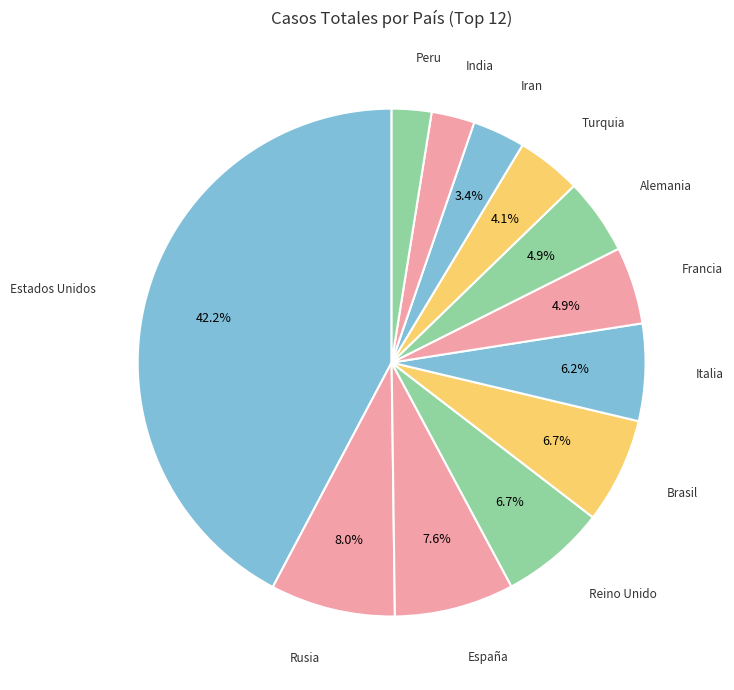

Does India account for over 50% of the chart?

No